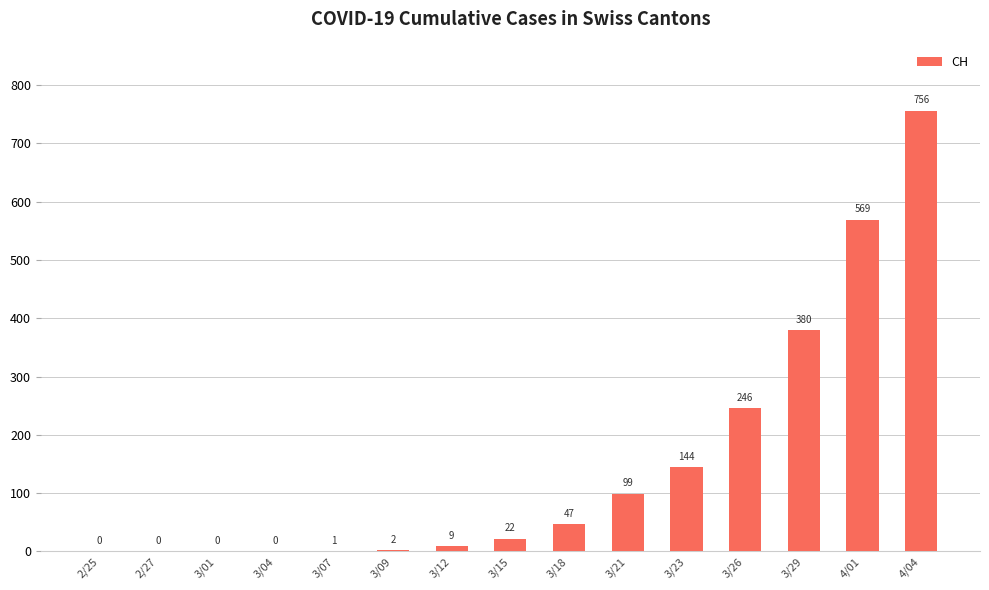

How many positive values are there?

11